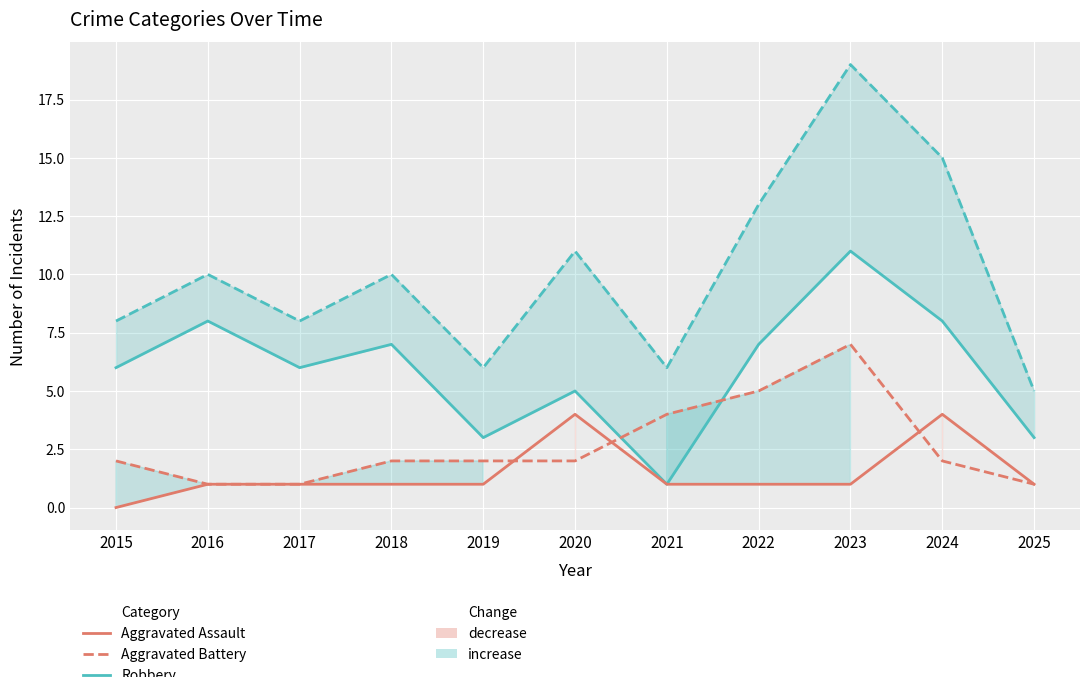

How many lines are shown in the chart?

4